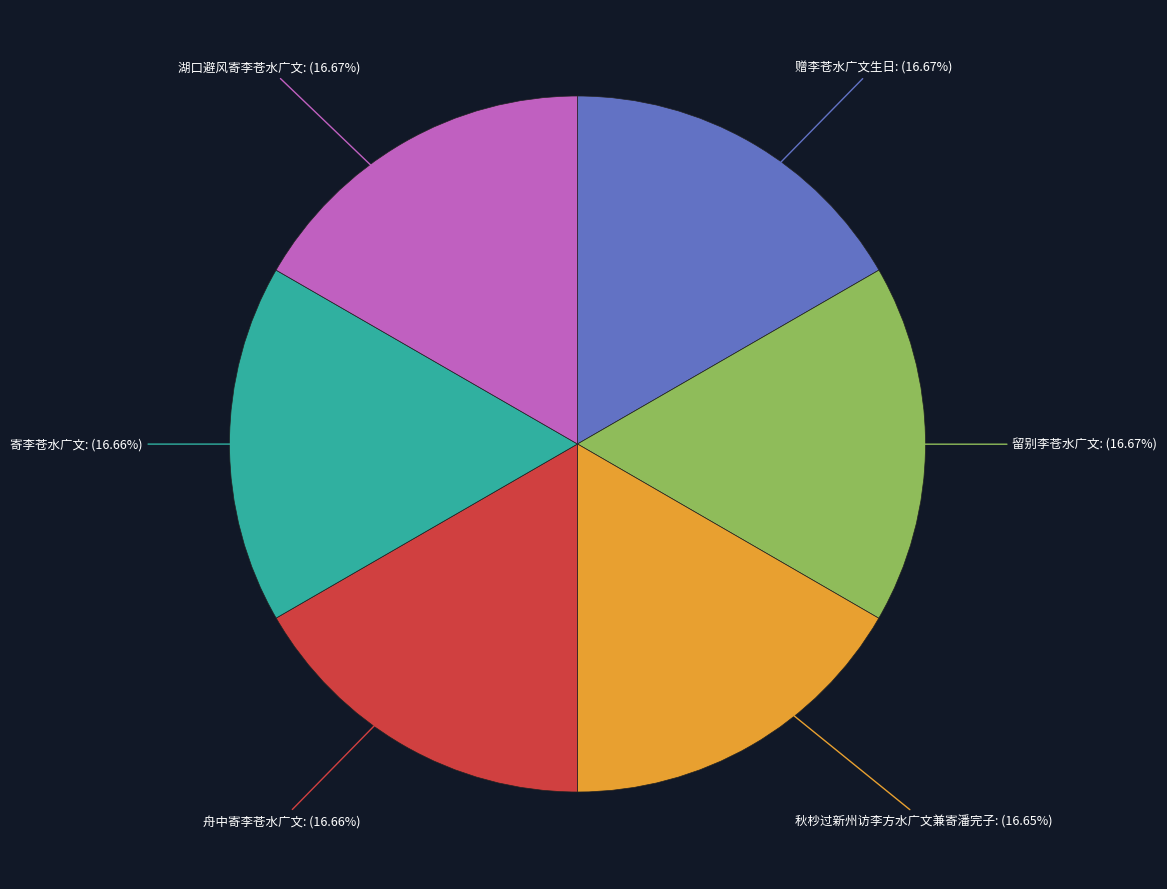

Is there any slice that represents more than half of the pie?

No